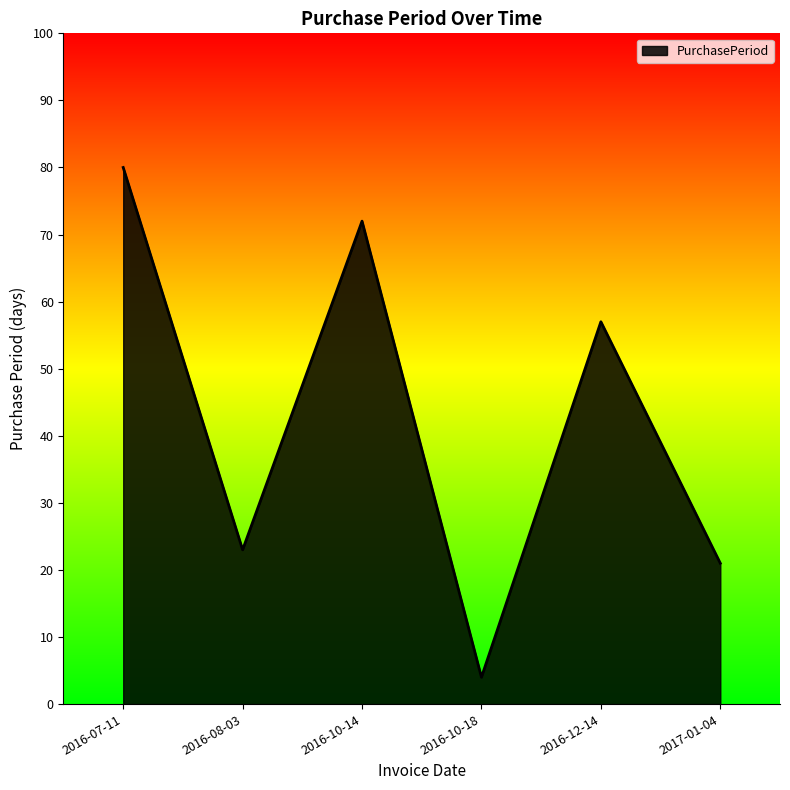

True or false: the data has more than 2 interior local peaks.

False